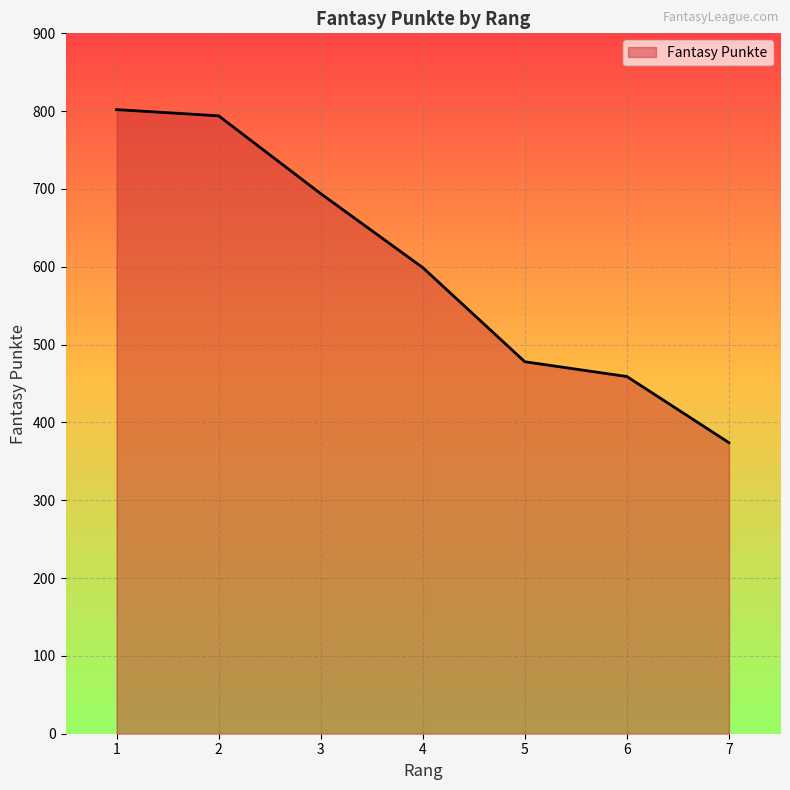

Count the number of categories in the chart.

7